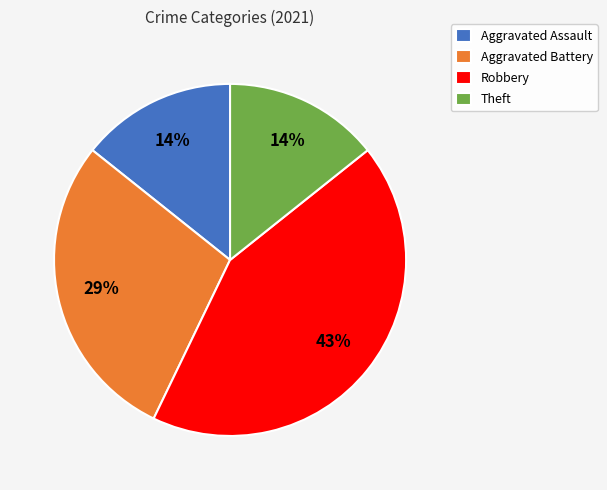

To the nearest percent, what is the average slice percentage?

25%